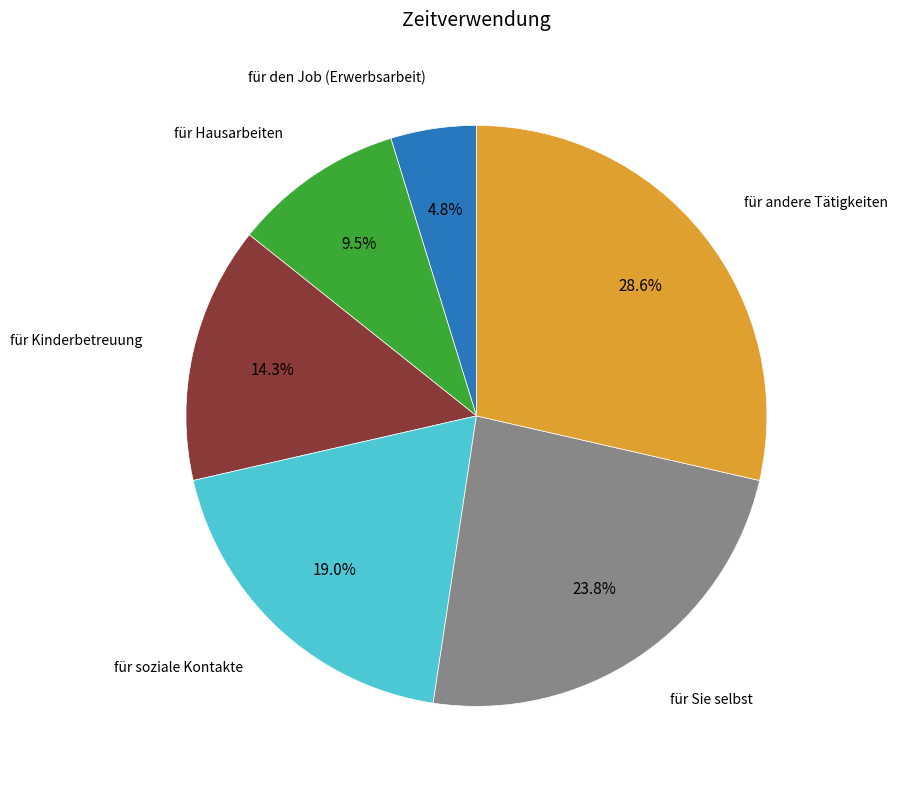

How many slices are in this pie chart?

6